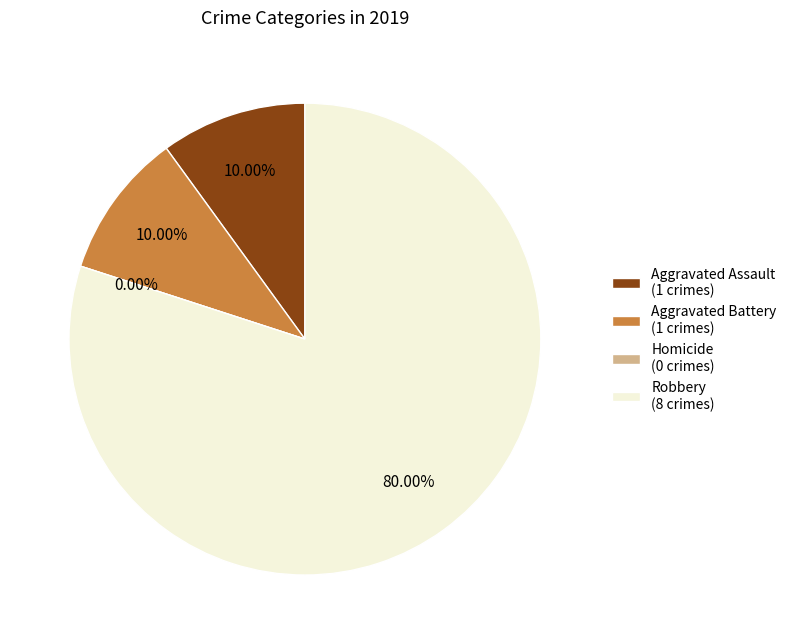

Count the number of slices in the pie.

4